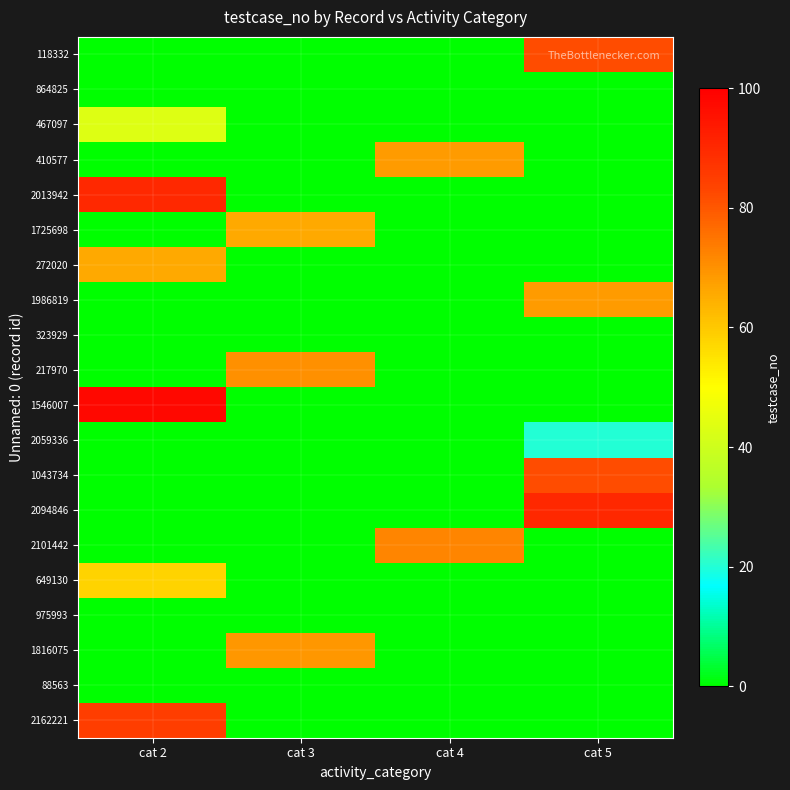

At cat 4, list the series in order from largest to smallest.

2101442, 410577, 118332, 864825, 467097, 2013942, 1725698, 272020, 1986819, 323929, 217970, 1546007, 2059336, 1043734, 2094846, 649130, 975993, 1816075, 88563, 2162221